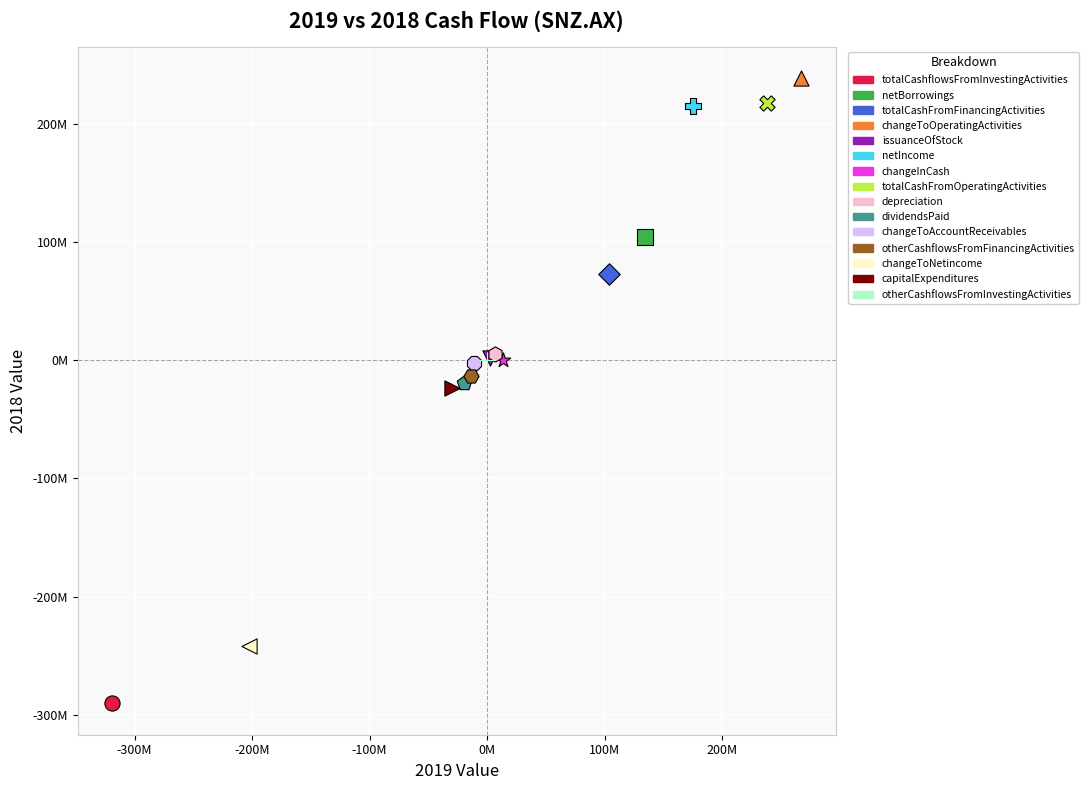

Which series reaches the maximum Y coordinate?

changeToOperatingActivities